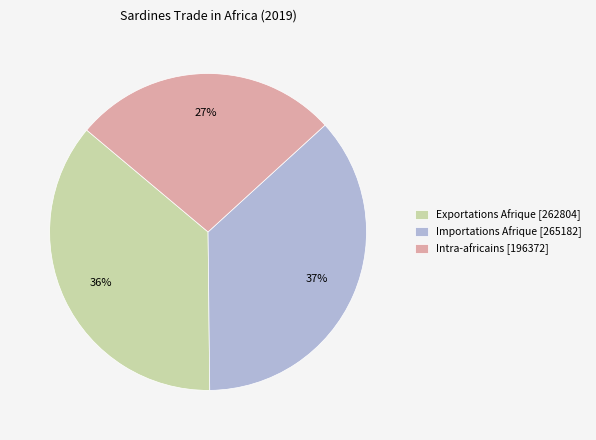

To the nearest percent, what is the combined percentage of Intra-africains [196372] and Exportations Afrique [262804]?

63%